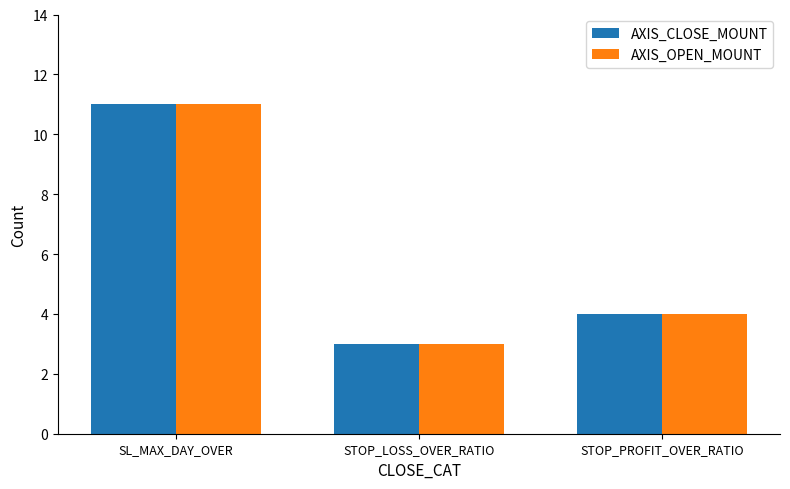

At which category is the sum across all series the highest?

SL_MAX_DAY_OVER